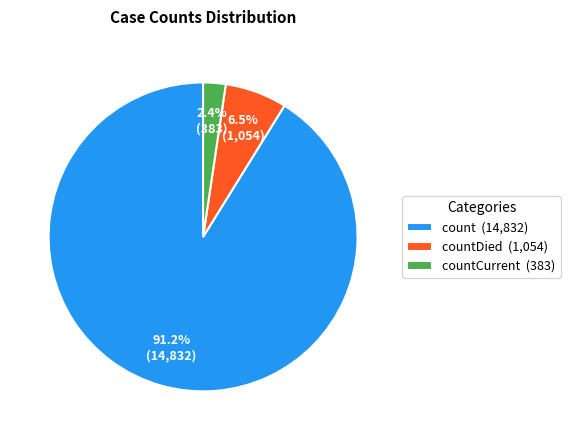

To the nearest percent, what is the average slice percentage?

33%